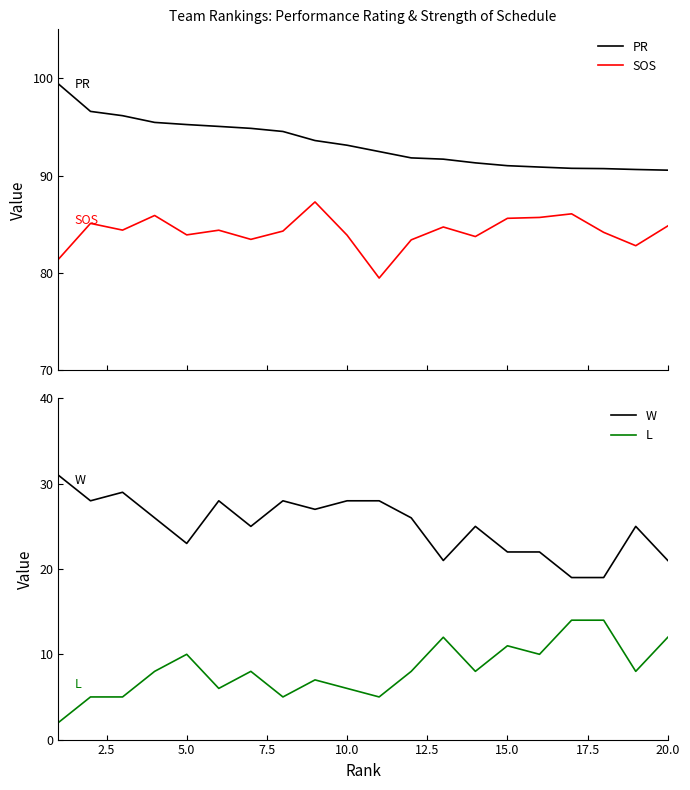

True or false: PR and SOS intersect in this chart.

False